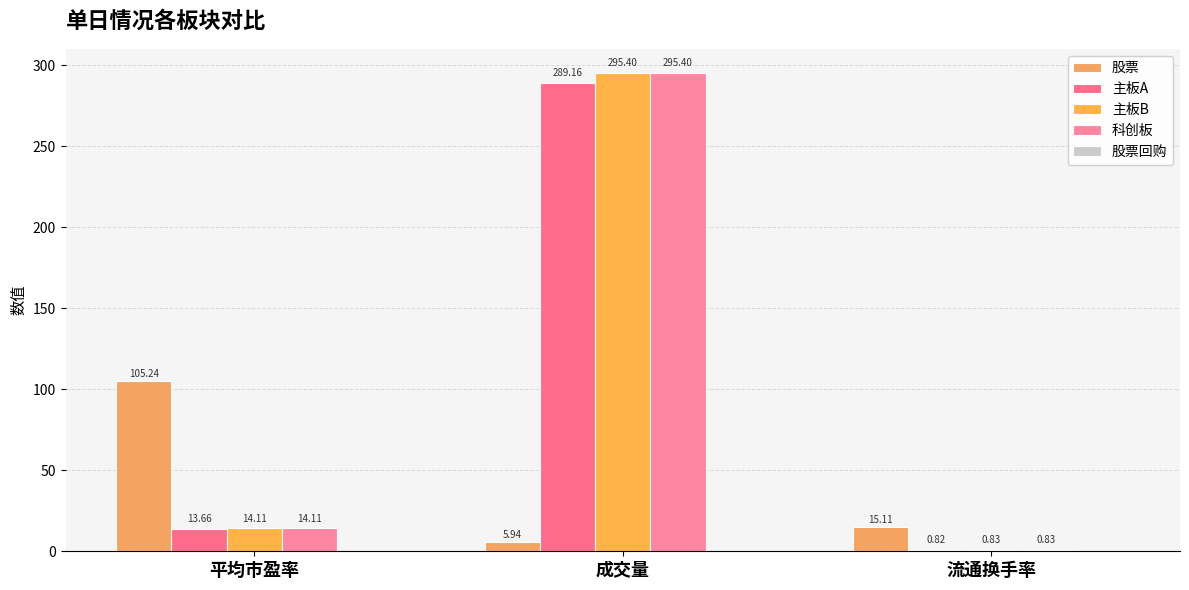

Reading left to right, transcribe all the data shown in this chart.

股票: 平均市盈率=105.2	成交量=5.9	流通换手率=15.1
主板A: 平均市盈率=13.7	成交量=289.2	流通换手率=0.8
主板B: 平均市盈率=14.1	成交量=295.4	流通换手率=0.8
科创板: 平均市盈率=14.1	成交量=295.4	流通换手率=0.8
股票回购: 平均市盈率=0.0	成交量=0.0	流通换手率=0.0